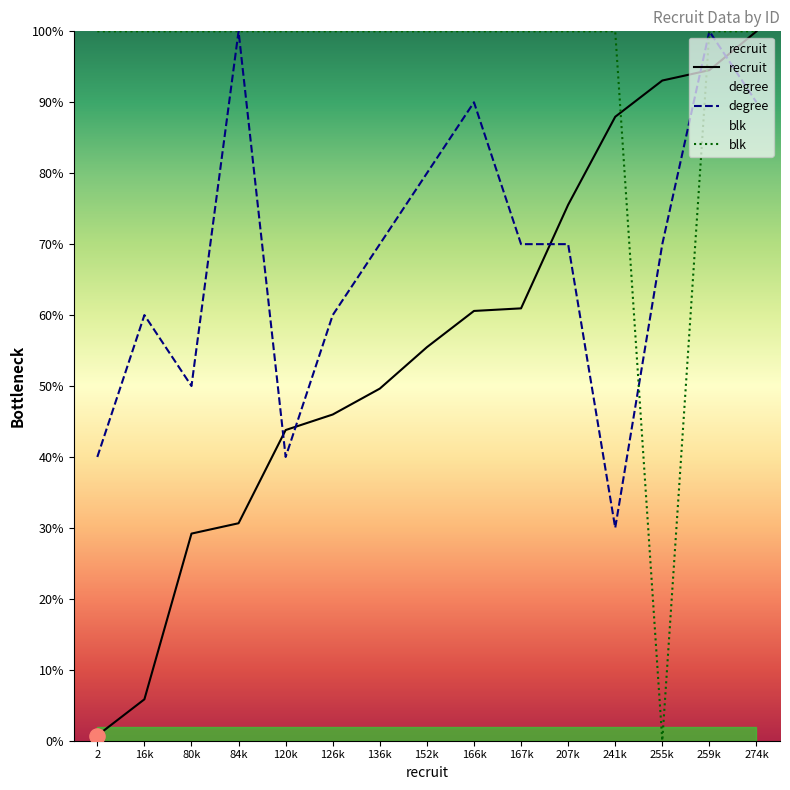

Is the value of recruit at 136k greater than the value of degree at 255k?

No